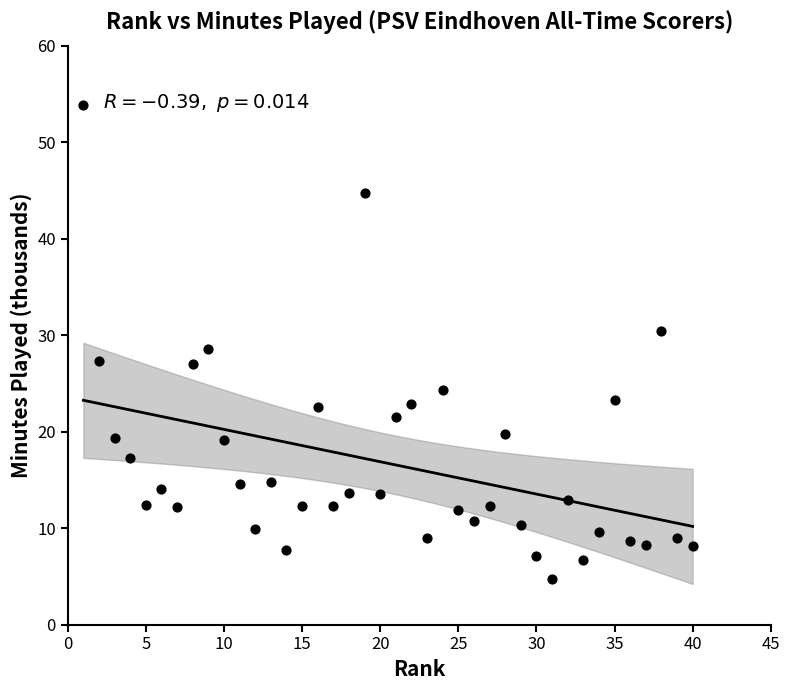

What is the range of Y values (max minus min)?

49.1